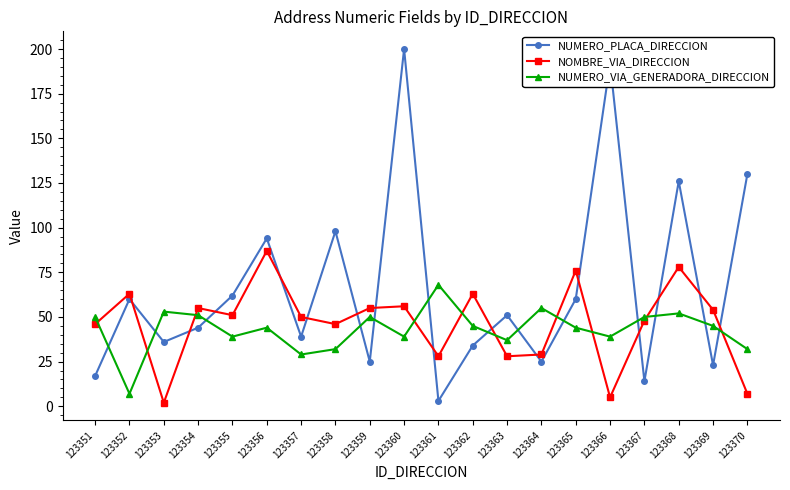

The value of NUMERO_VIA_GENERADORA_DIRECCION at 123357 is 44. True or false?

False